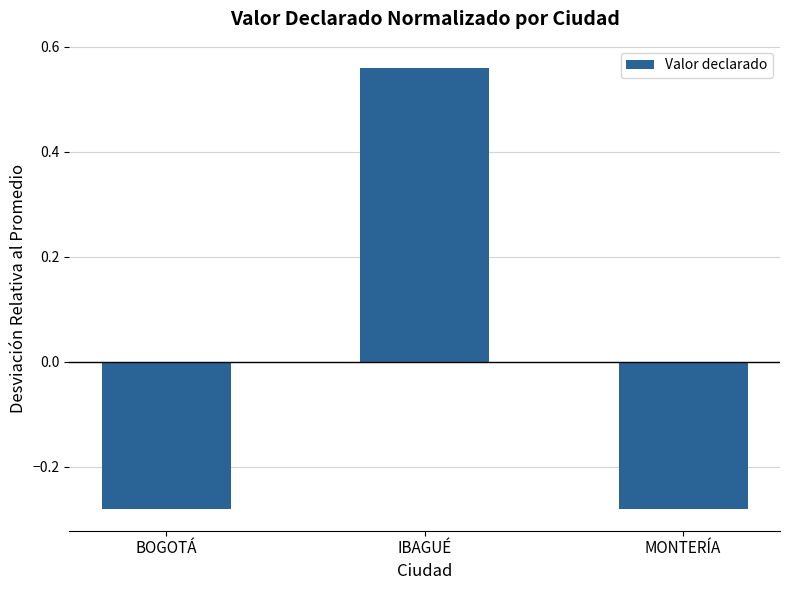

Does the chart contain stacked bars?

No